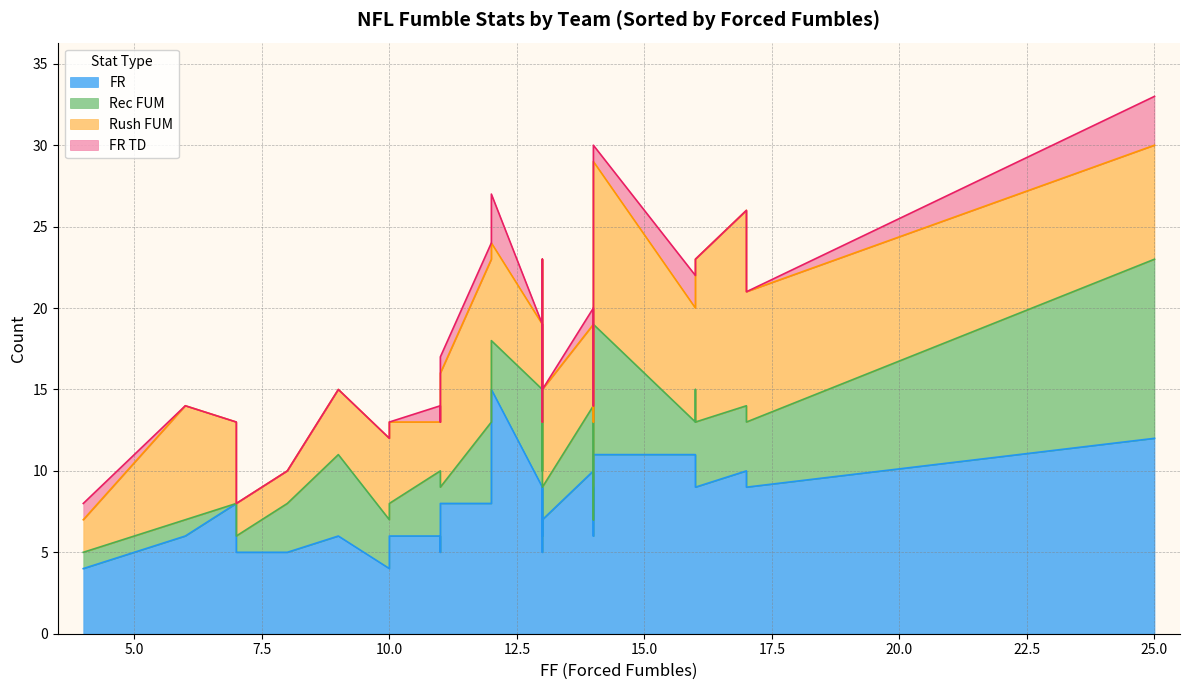

True or false: Rush FUM and FR TD intersect in this chart.

False